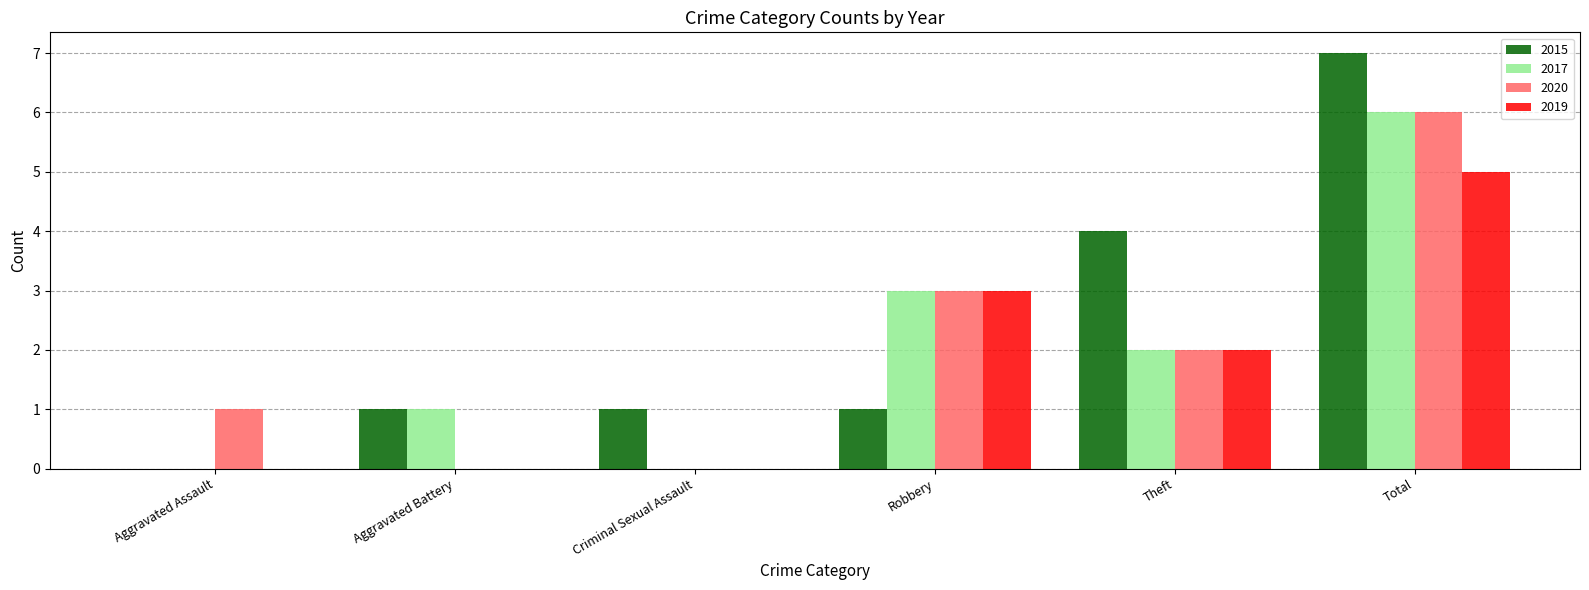

Which series has the largest total across all categories?

2015